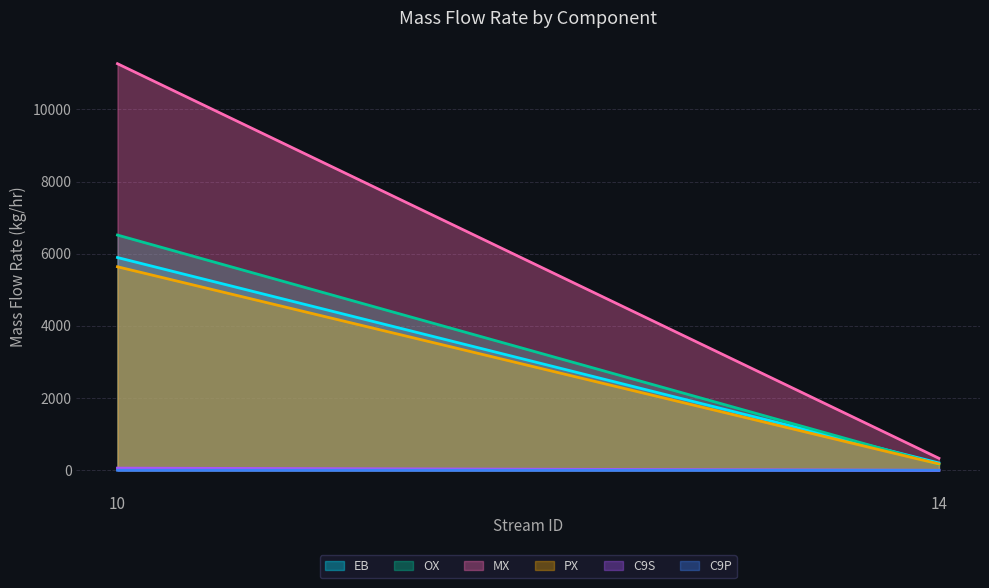

Count the number of data series in this chart.

6